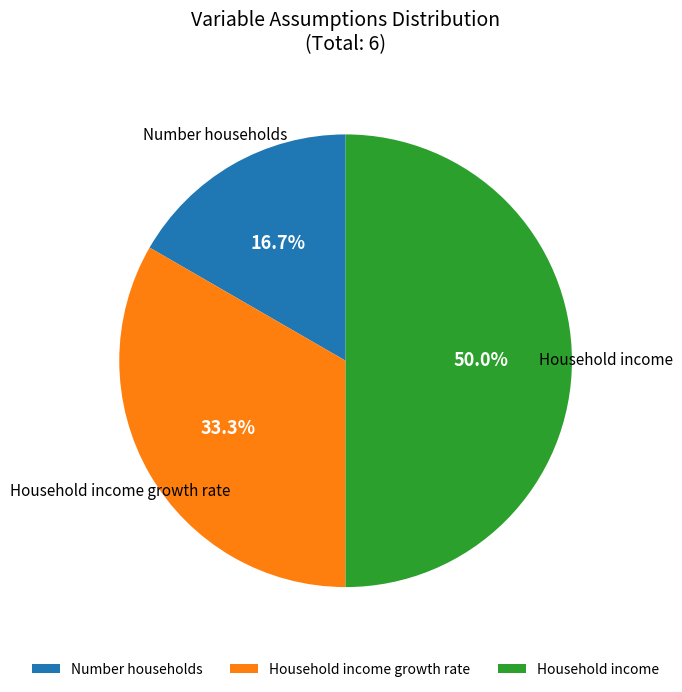

What percentage is NOT represented by Household income?

50.0%